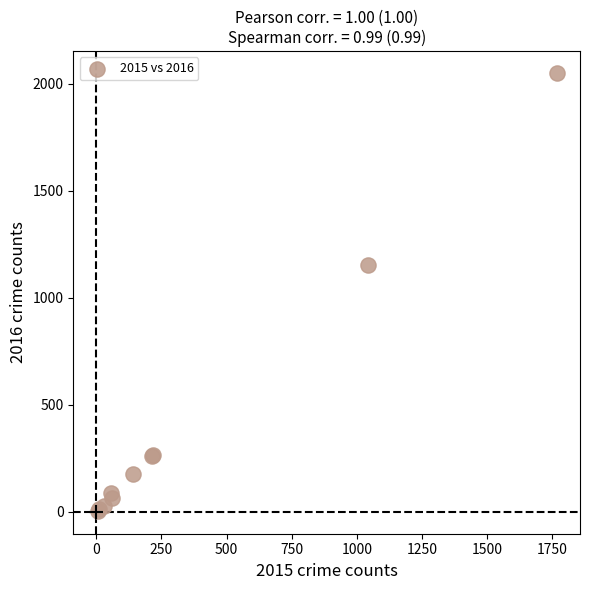

What Y value in the scatter plot is closest to 1027?

1151